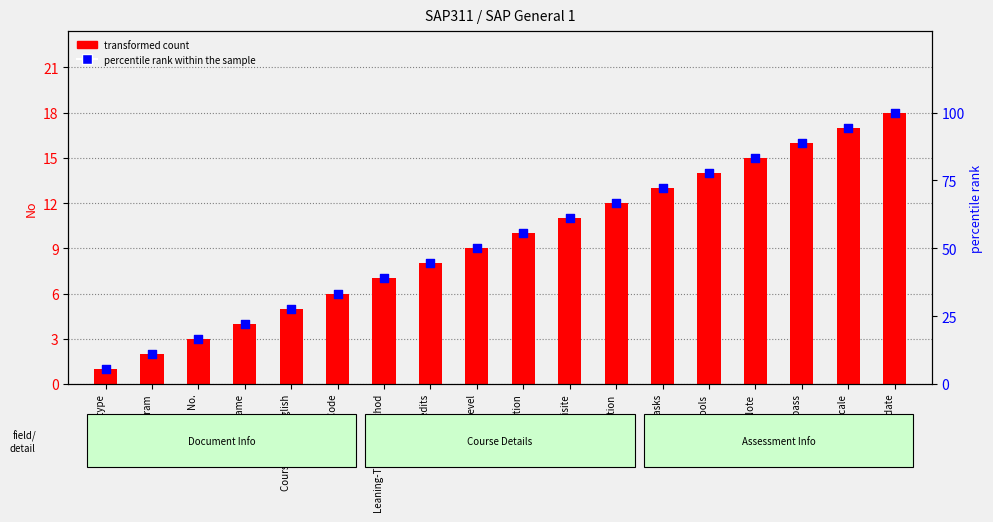

At which category is the sum across all series the highest?

Approved date